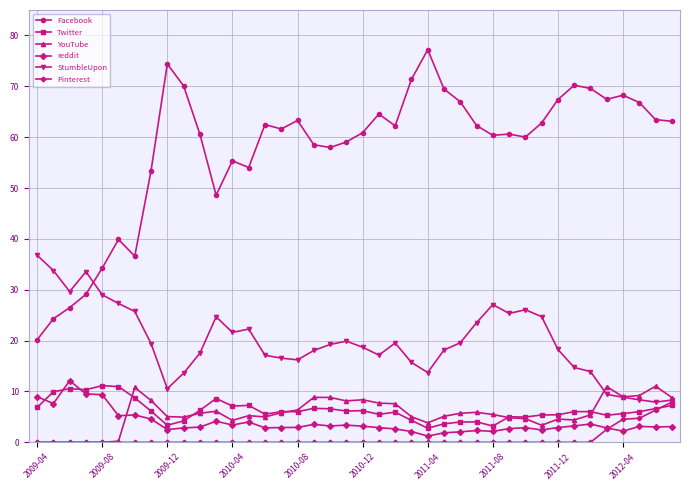

What is the value of the YouTube point at the 11th from the left?

5.7